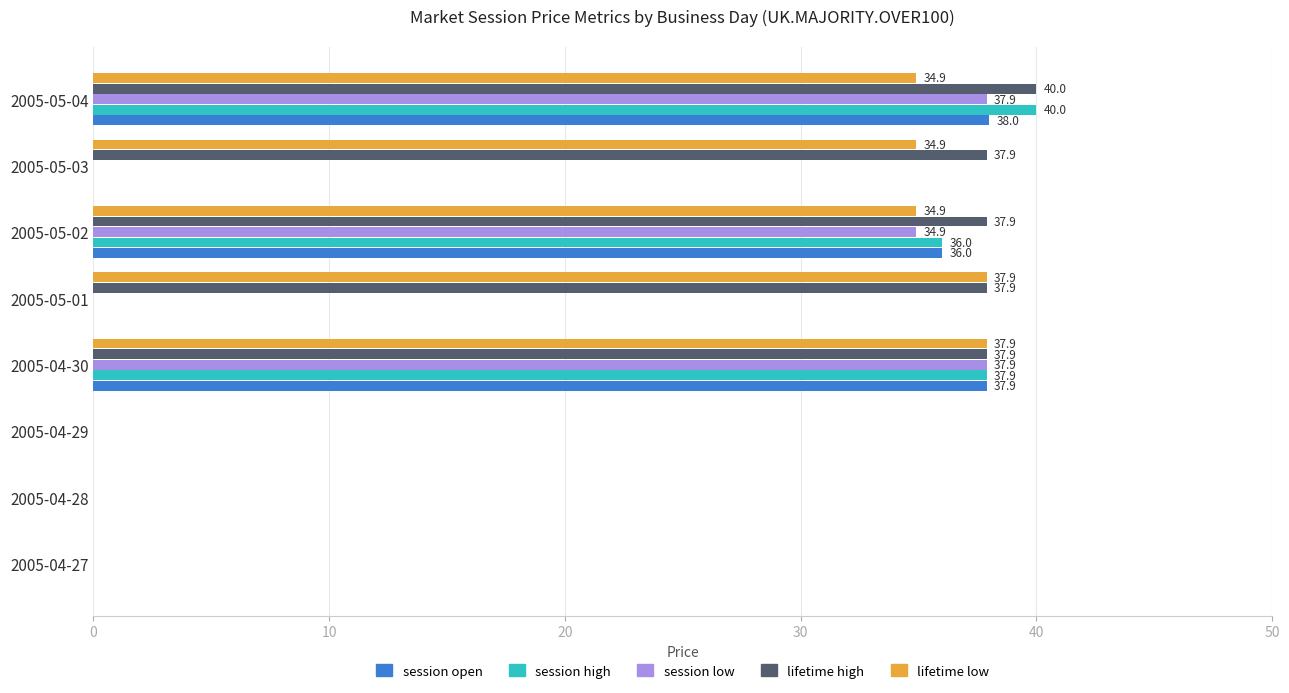

Between 2005-04-27 and 2005-05-03, which series saw the biggest shift?

lifetime high